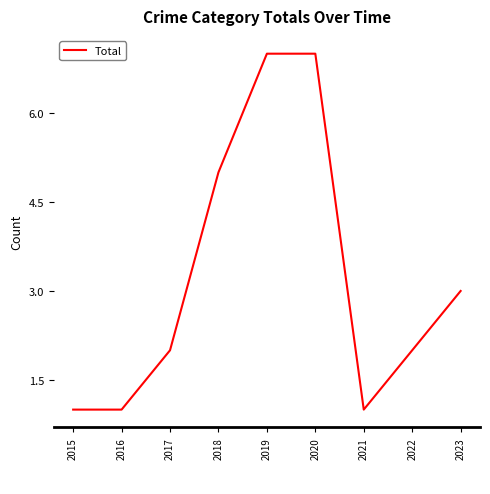

The value at 2015 is 1. True or false?

True